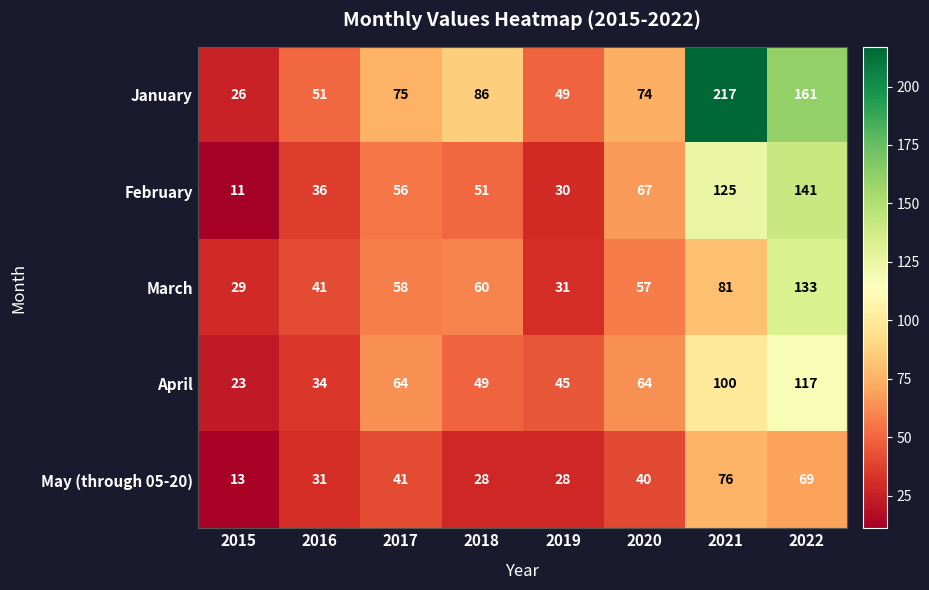

Which series has the largest total across all categories?

January